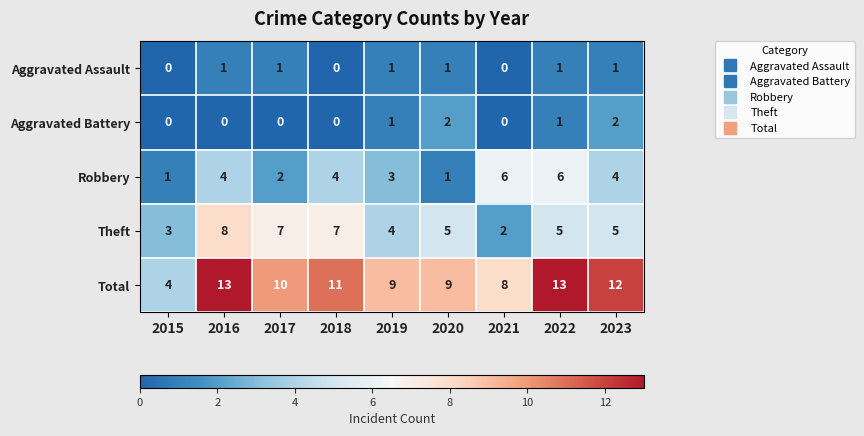

Is it true that Aggravated Assault equals 1 at 2023?

True